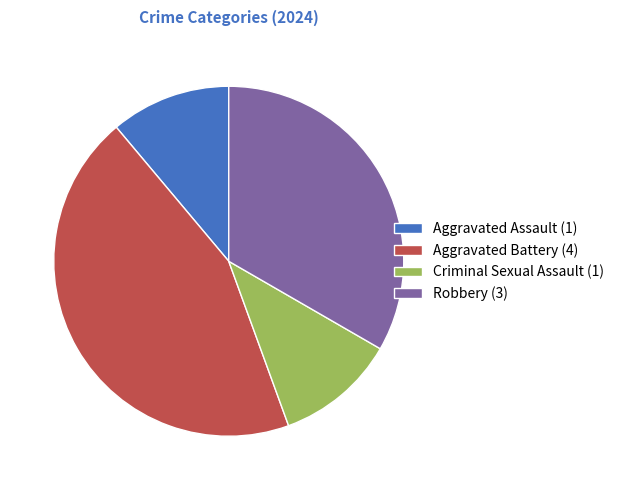

Approximately how many times larger is the value at Aggravated Assault (1) compared to Robbery (3)?

0.3